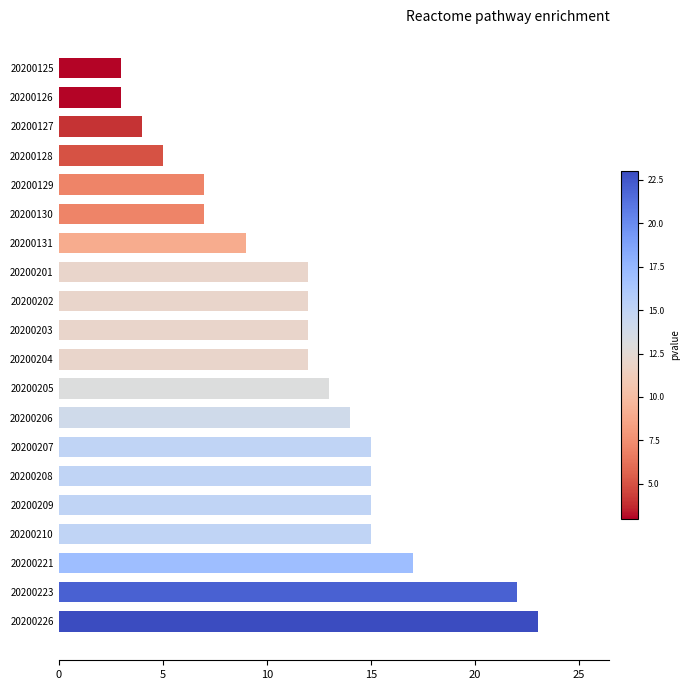

Which label corresponds to the largest value in the chart?

20200226